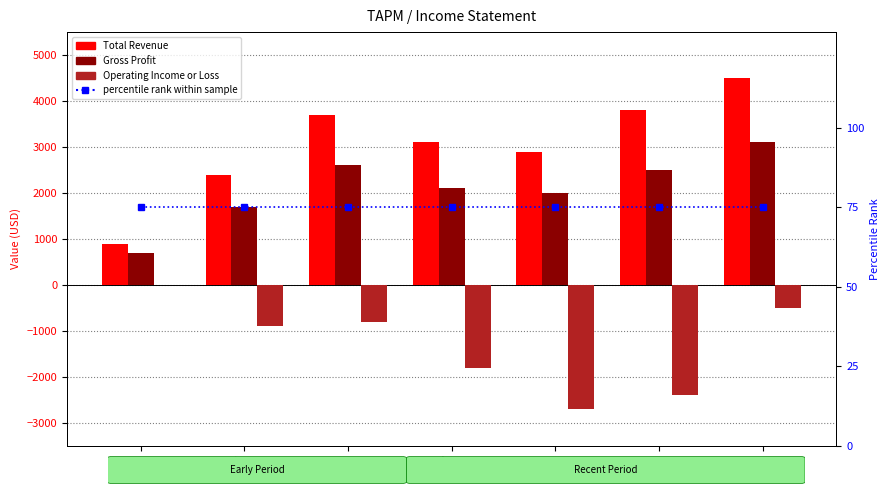

The percentile rank within the sample series shows 75 at 2015. True or false?

True